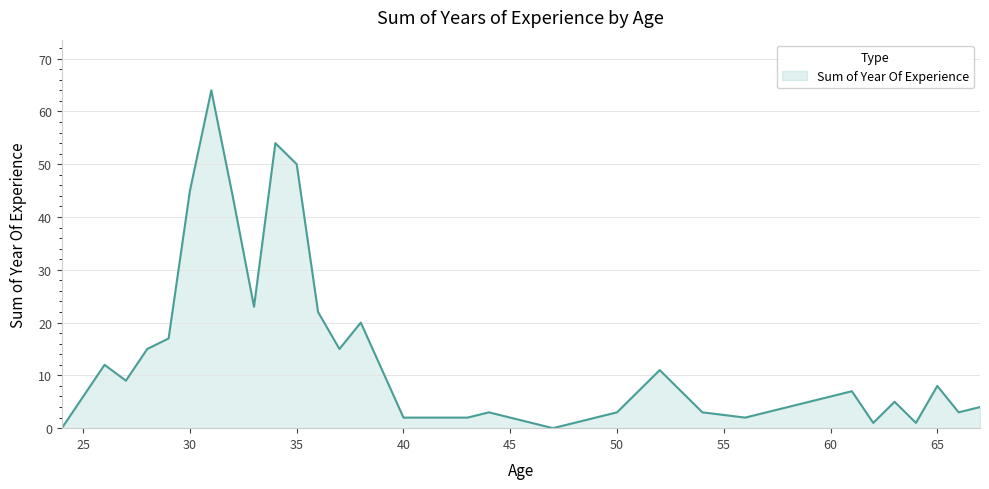

What is the difference between the maximum and minimum values?

64